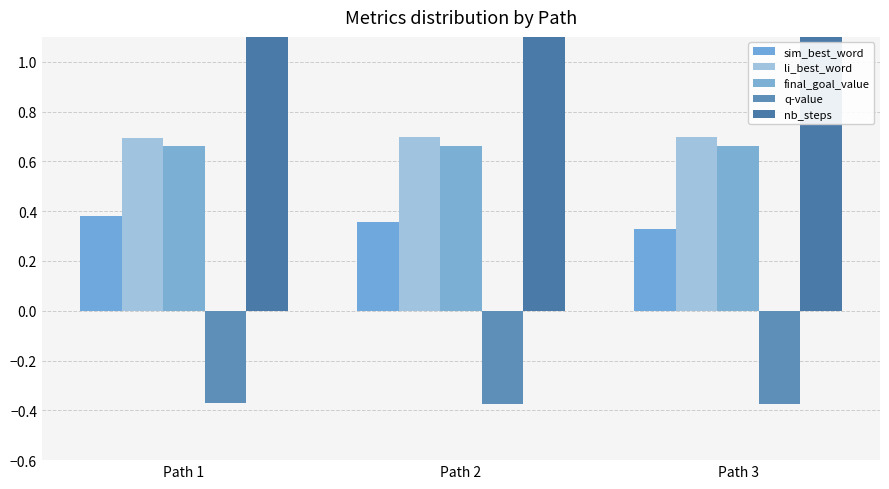

At how many categories does at least one series exceed 8?

3